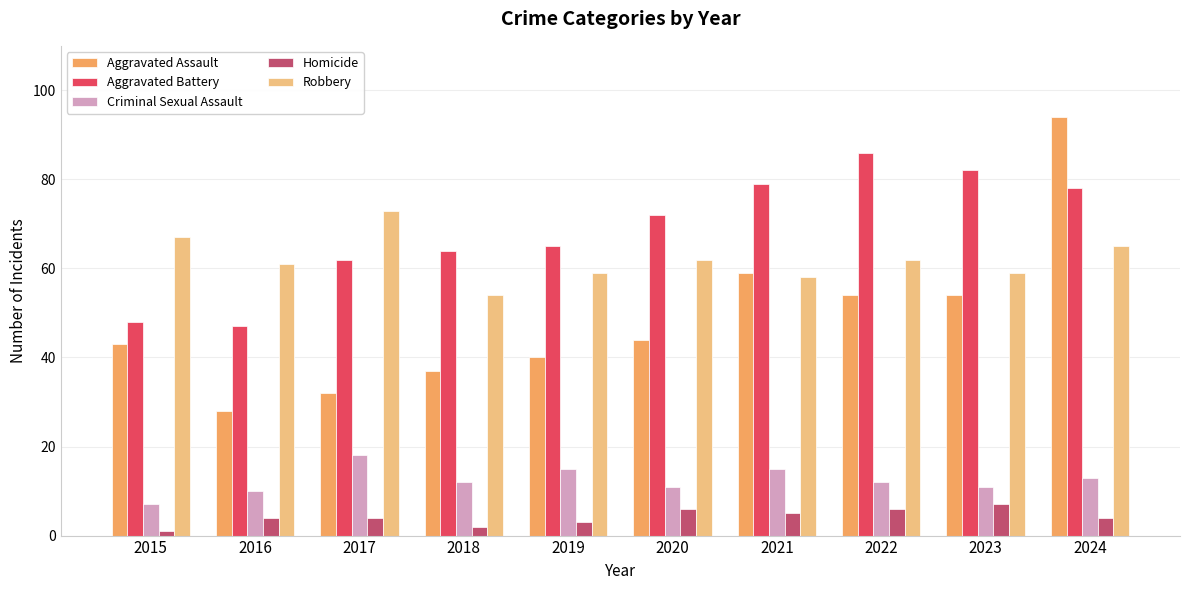

What is the value of the Homicide bar at the 3rd from the left?

4